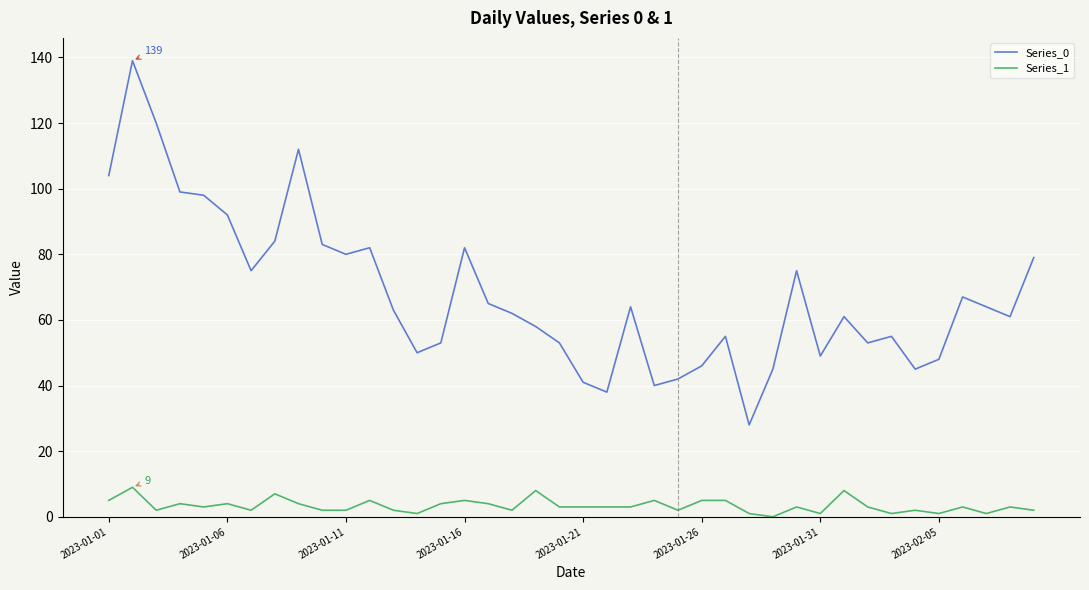

True or false: Series_0 and Series_1 intersect in this chart.

False